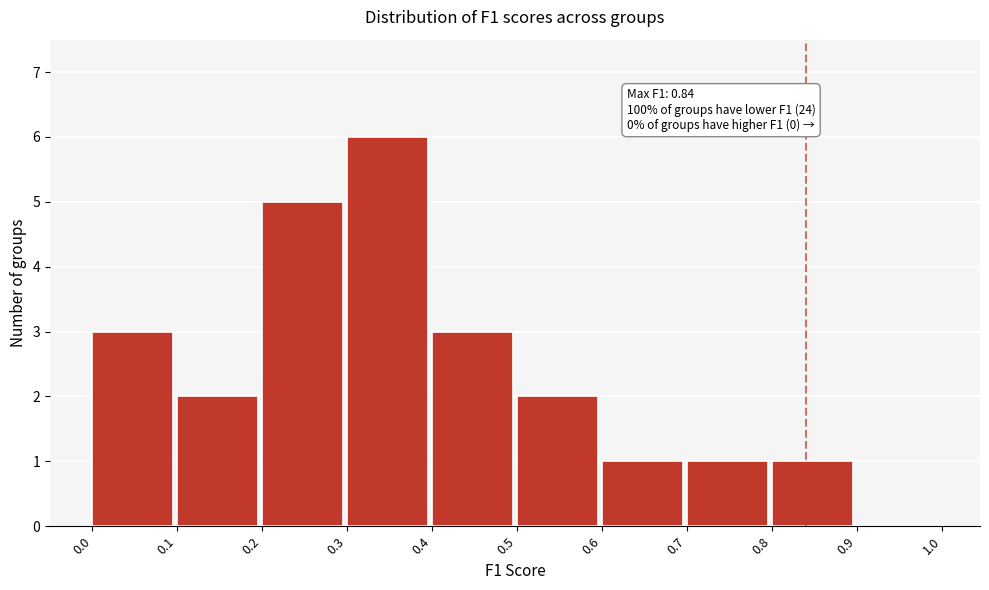

Over which range of the x-axis is the bar tallest?

0.3 to 0.4